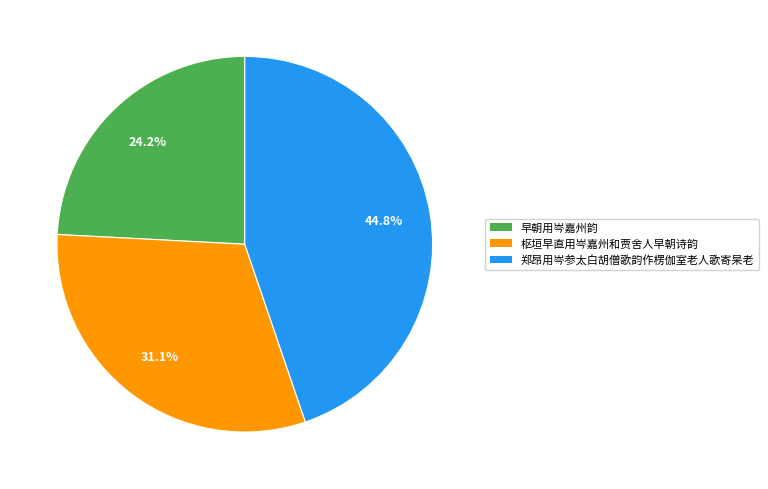

Which slice is the smallest?

早朝用岑嘉州韵